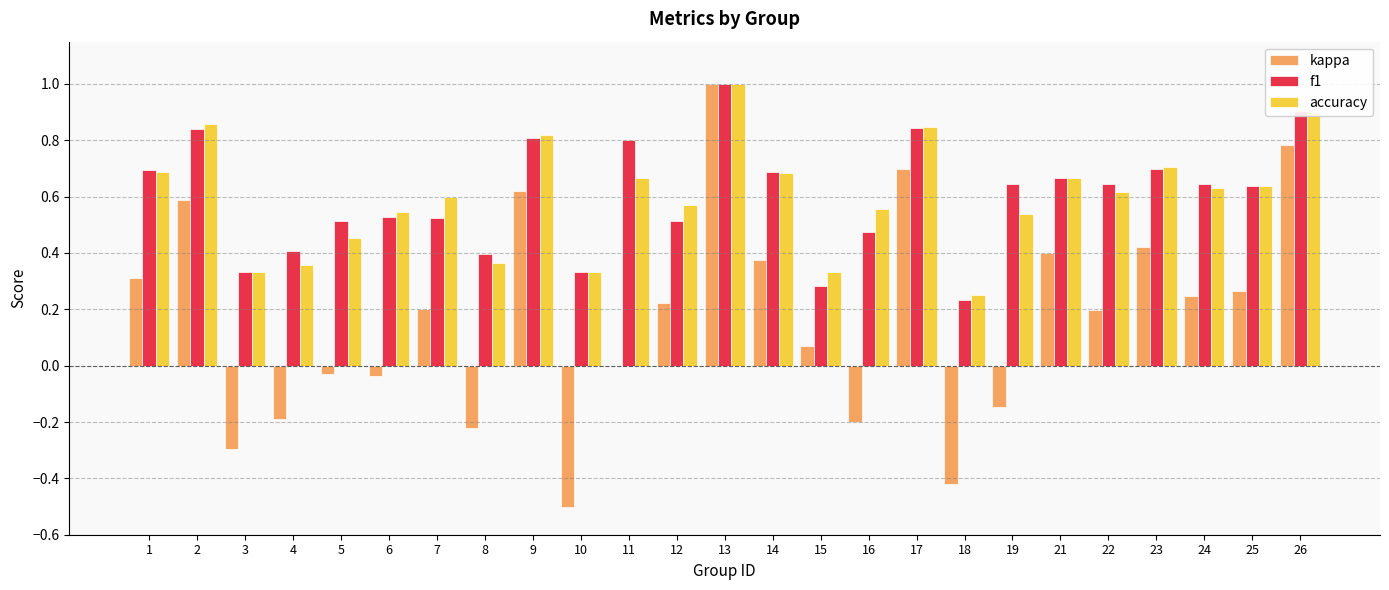

What is the maximum value shown in the chart?

1.0